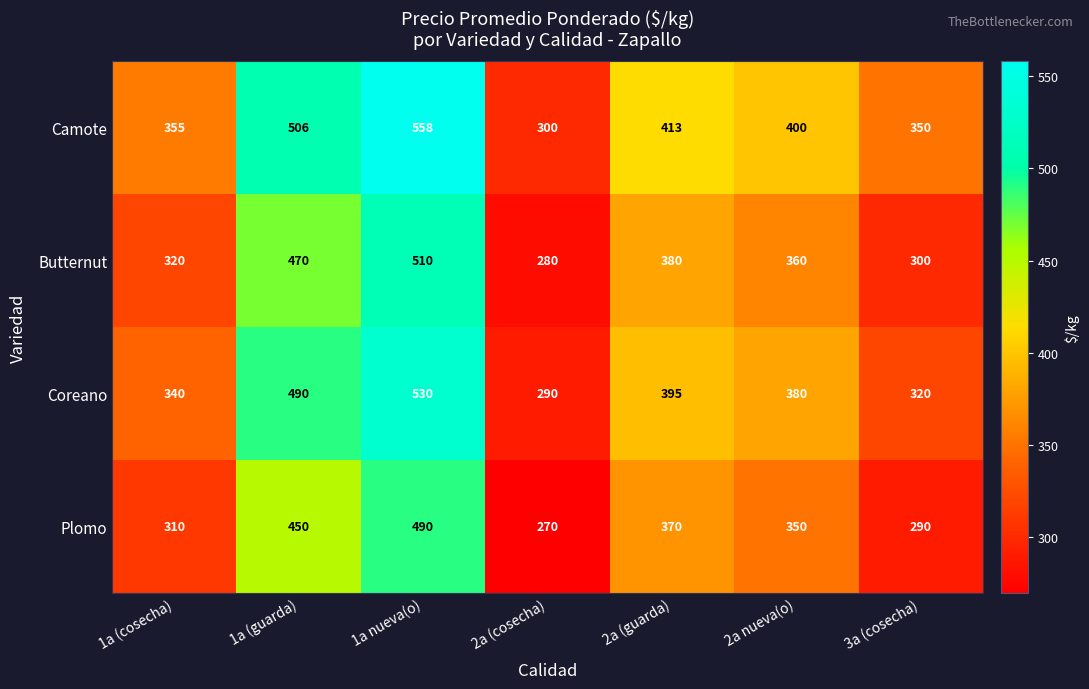

What is the difference between the second highest and minimum values in the Plomo series?

180